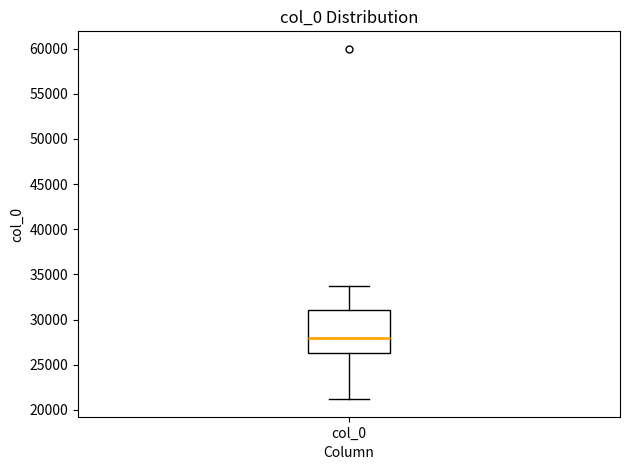

Transcribe this box plot: give where the median line is, the range the box spans, and where the two whiskers end, as read against the y-axis. The values are not printed on the chart, so give them approximately, as read against the axis.

median 28000, box 26500 to 31000, whiskers 21000 to 33500